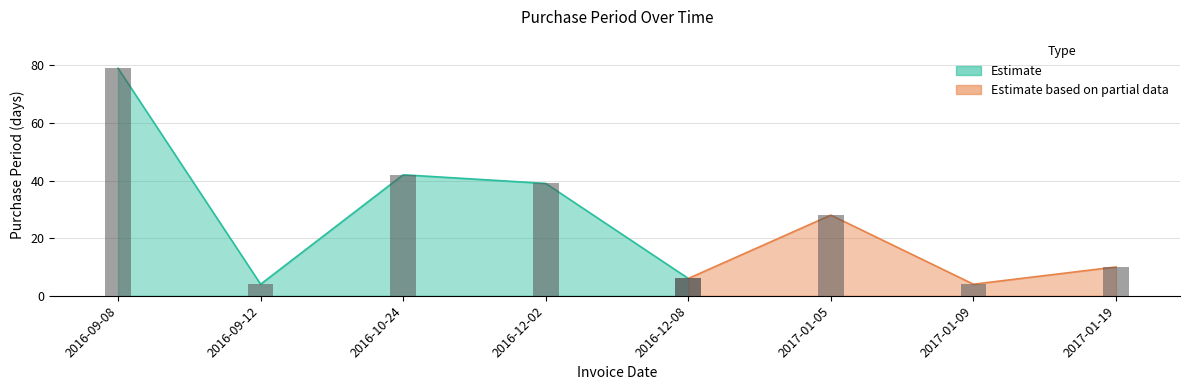

Rank the categories by value from lowest to highest.

2016-09-12, 2017-01-09, 2016-12-08, 2017-01-19, 2017-01-05, 2016-12-02, 2016-10-24, 2016-09-08